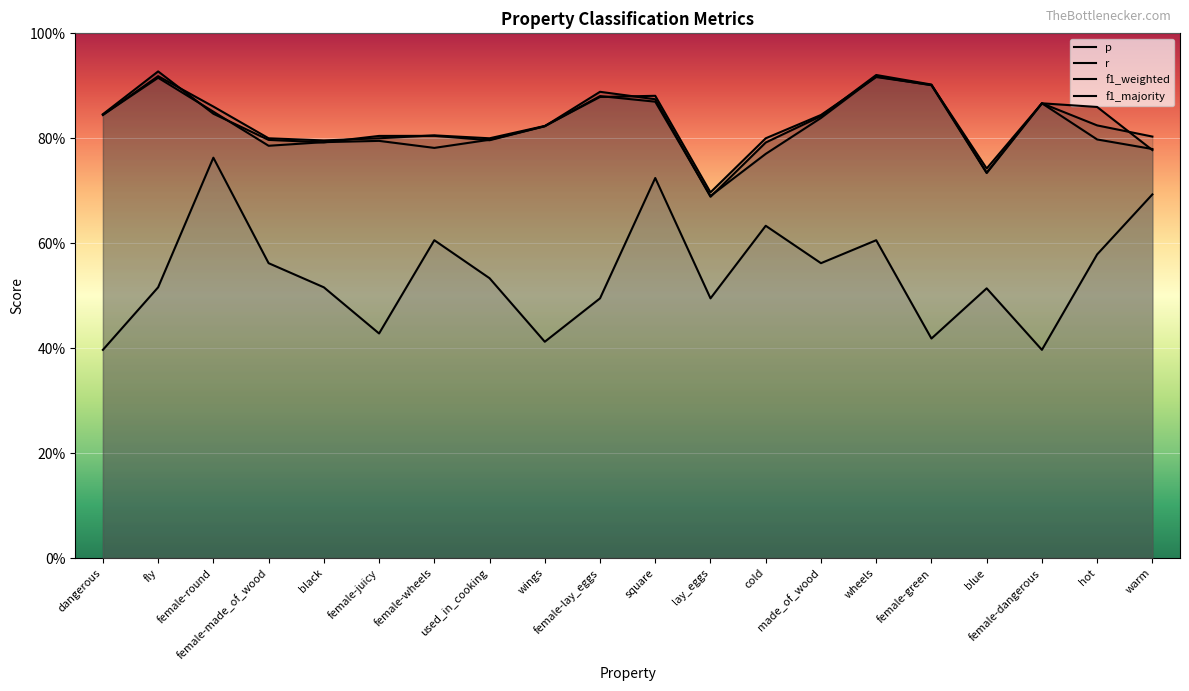

At which label is r closest to 0?

lay_eggs